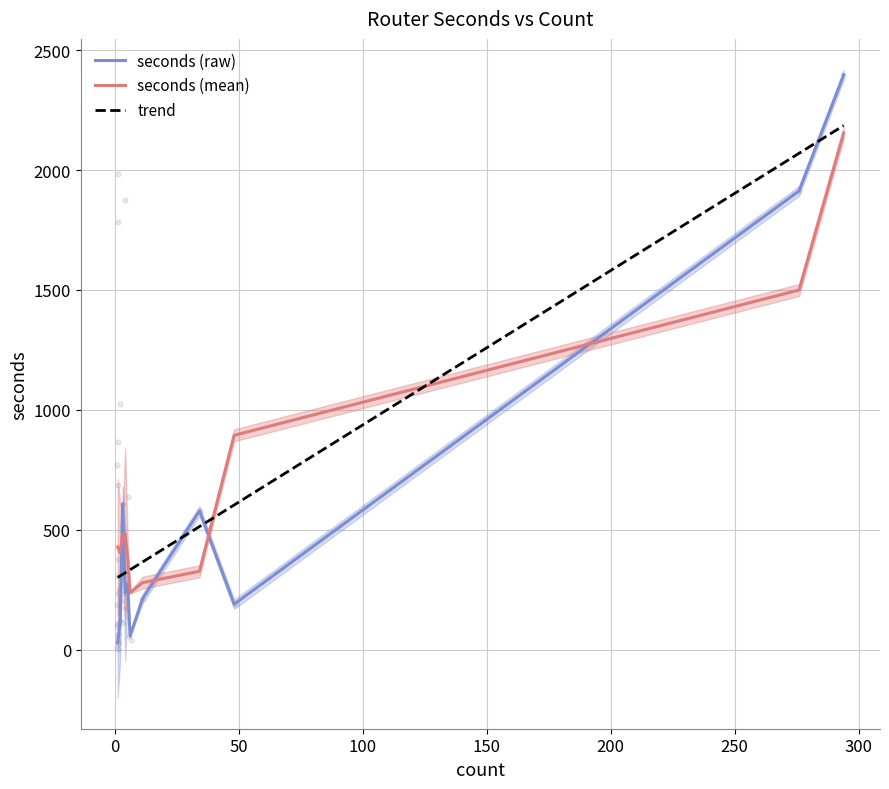

What is the maximum value for trend?

2185.5